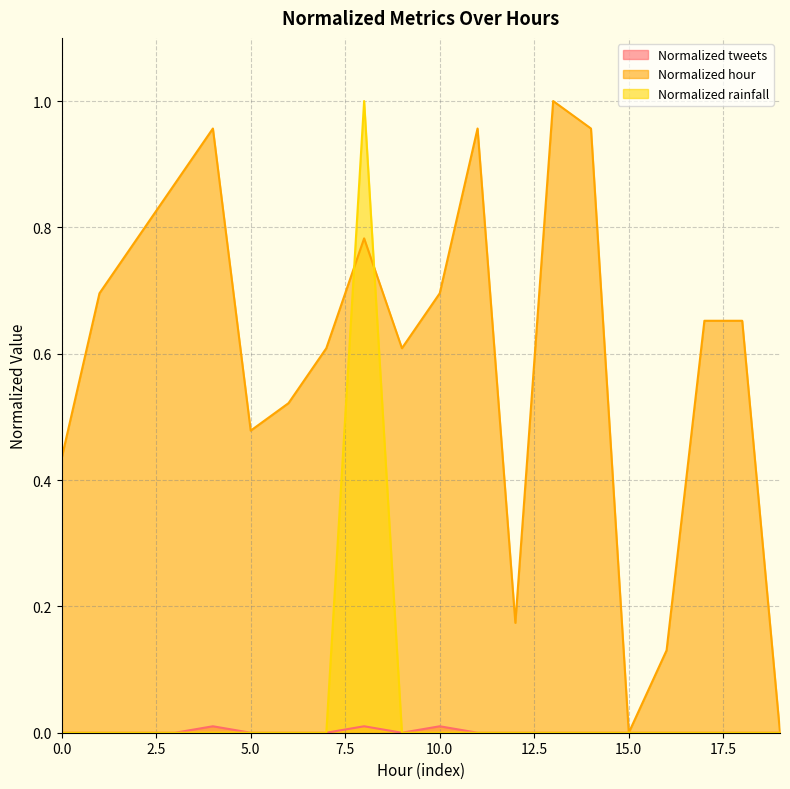

How many data points does each series have?

20